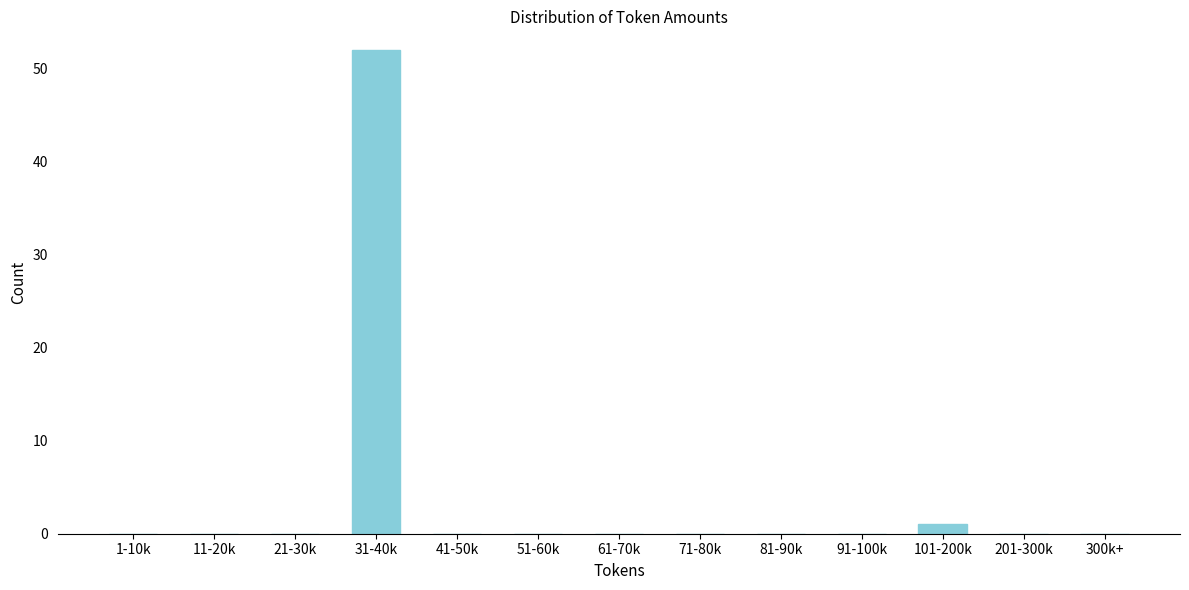

Reading left to right, extract all data points from this chart.

1-10k=0	11-20k=0	21-30k=0	31-40k=52	41-50k=0	51-60k=0	61-70k=0	71-80k=0	81-90k=0	91-100k=0	101-200k=1	201-300k=0	300k+=0